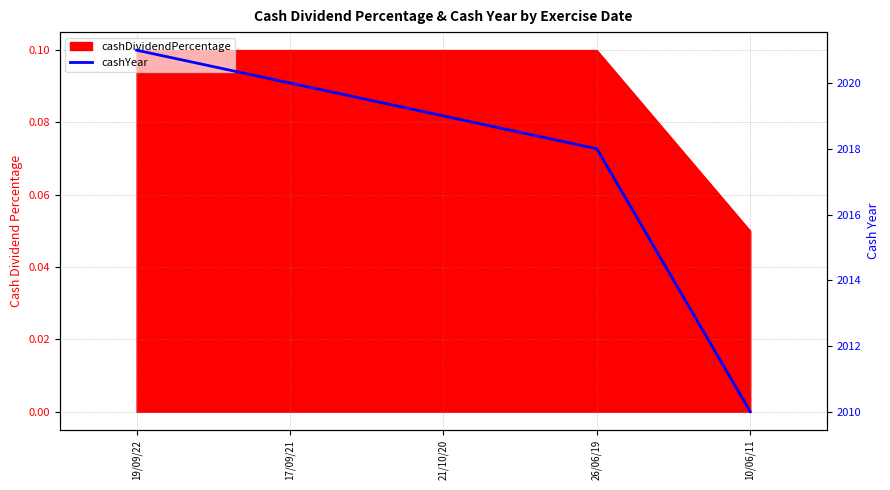

What is the maximum value shown in the chart?

2021